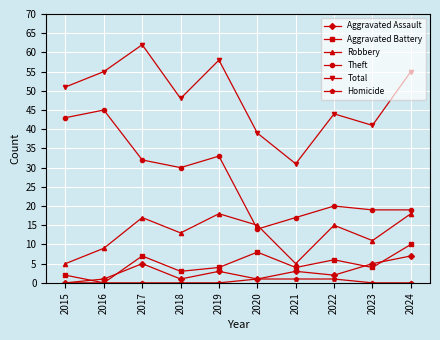

True or false: Aggravated Assault has more than 0 points higher than both neighbors.

True